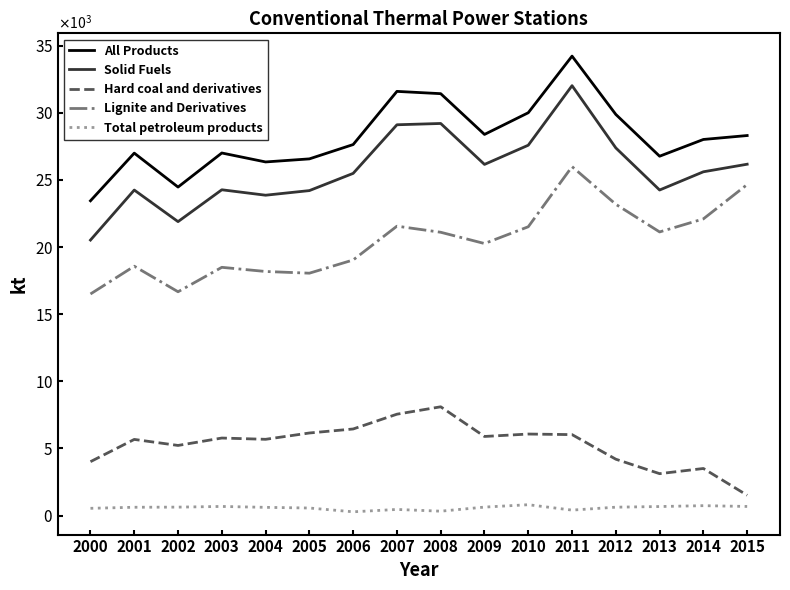

True or false: Solid Fuels has a value of 47469.5 at 2010.

False